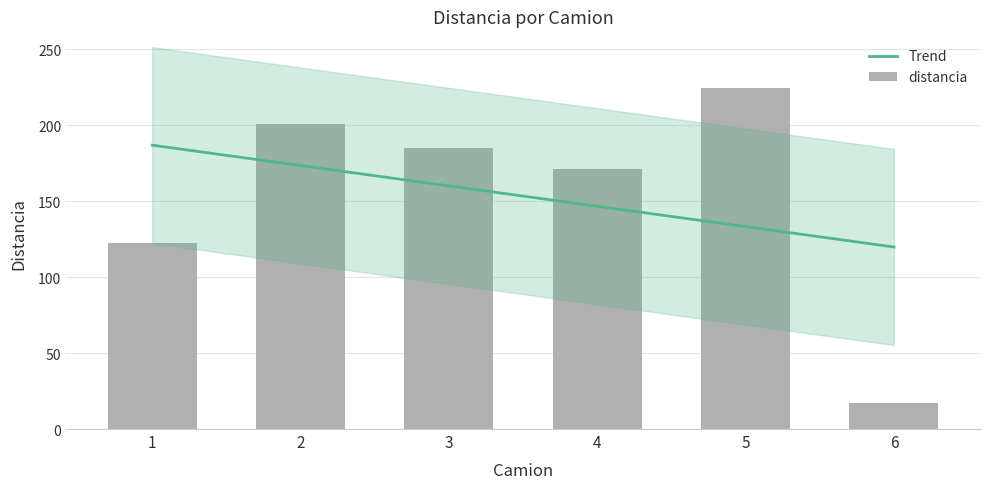

What is the value of the 5th bar from the left?

224.5